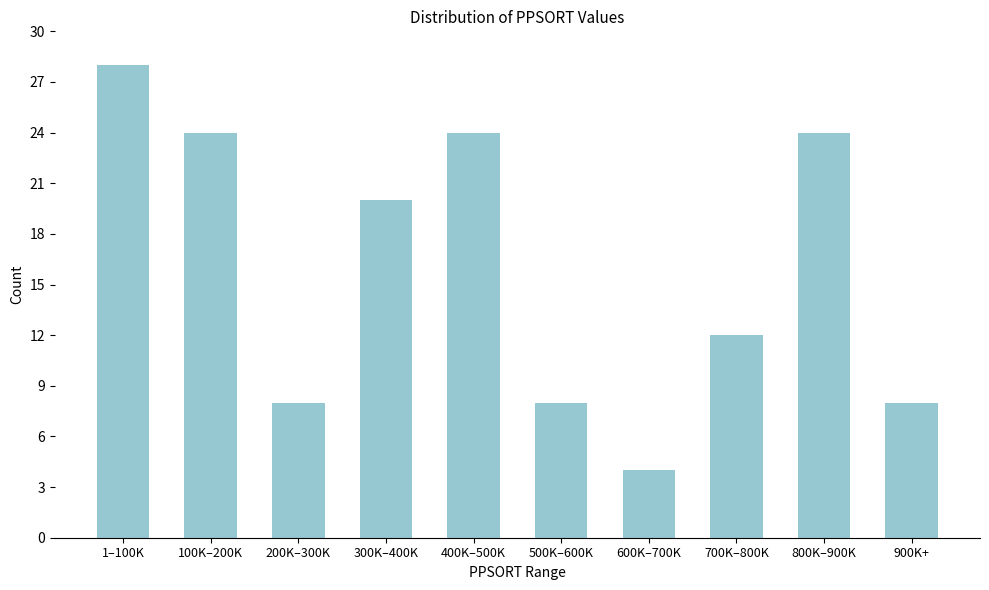

Reading left to right, what are all the values shown in this chart?

1–100K=28	100K–200K=24	200K–300K=8	300K–400K=20	400K–500K=24	500K–600K=8	600K–700K=4	700K–800K=12	800K–900K=24	900K+=8